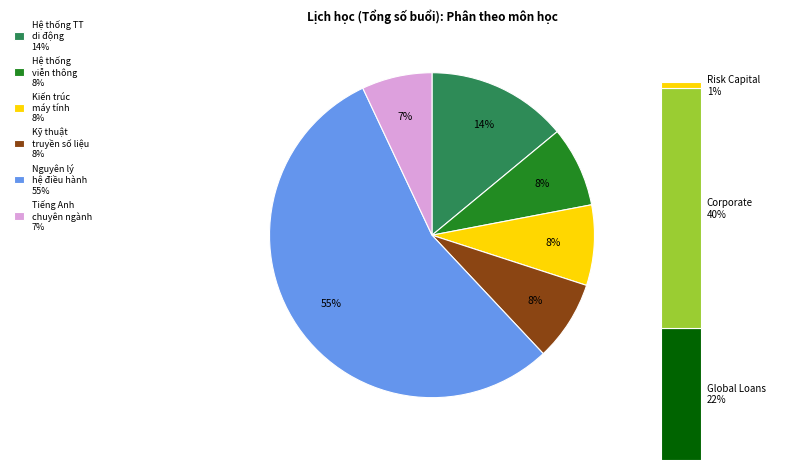

To the nearest percent, what is the combined percentage of Tiếng Anh chuyên ngành and Nguyên lý hệ điều hành?

62%